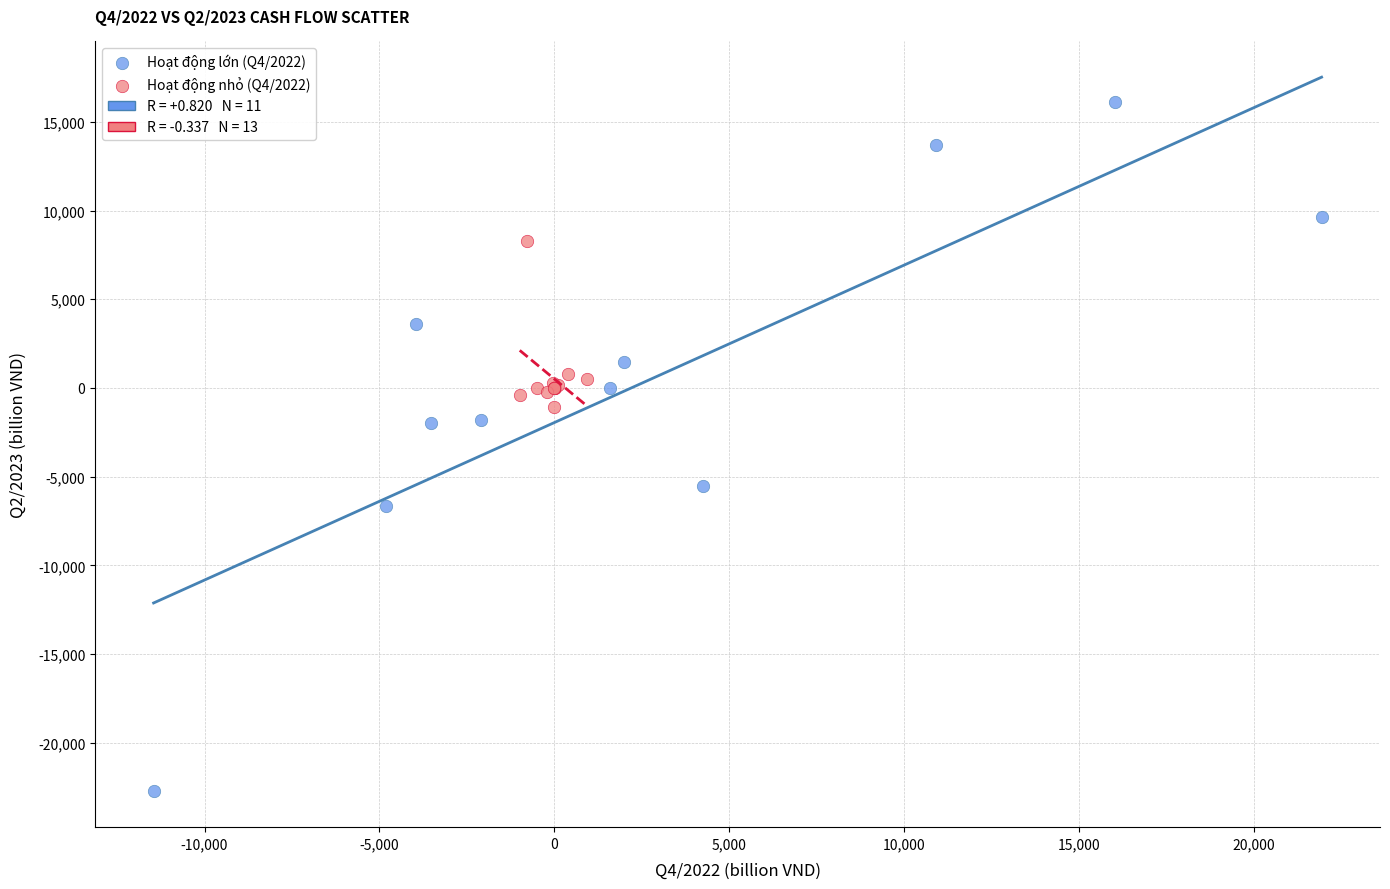

Which series contains the lowest Y value?

Hoạt động lớn (Q4/2022)